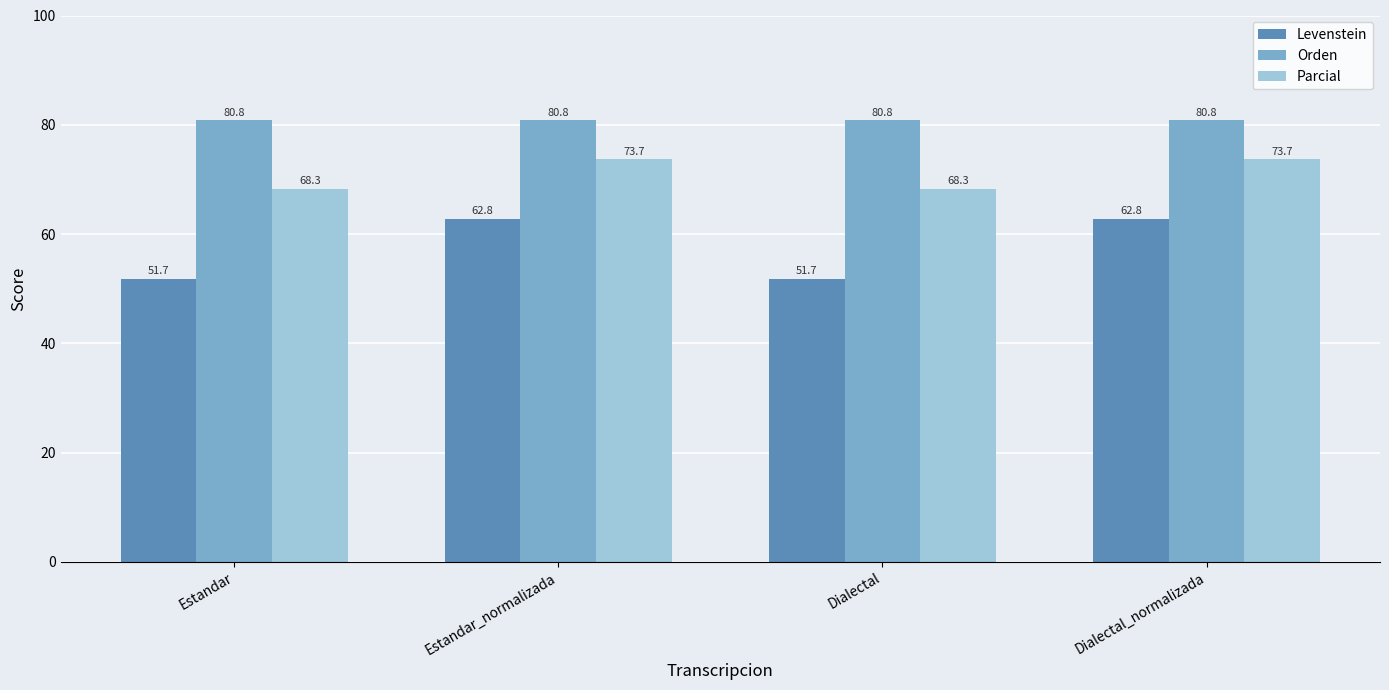

At which label does Parcial first exceed 73?

Estandar_normalizada